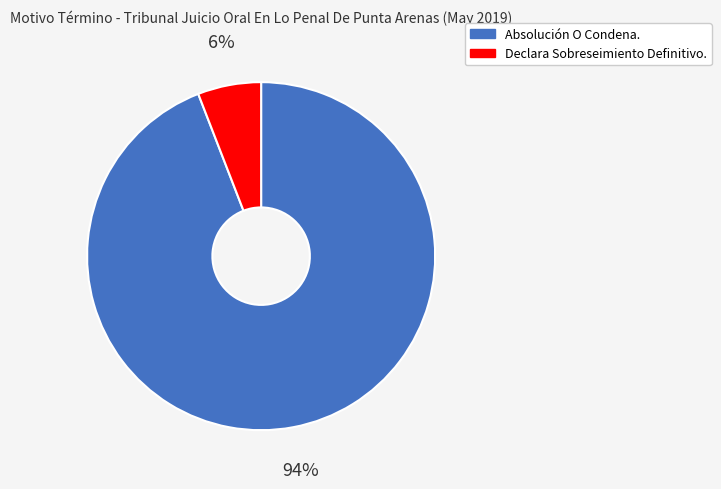

How many slices are in this pie chart?

2